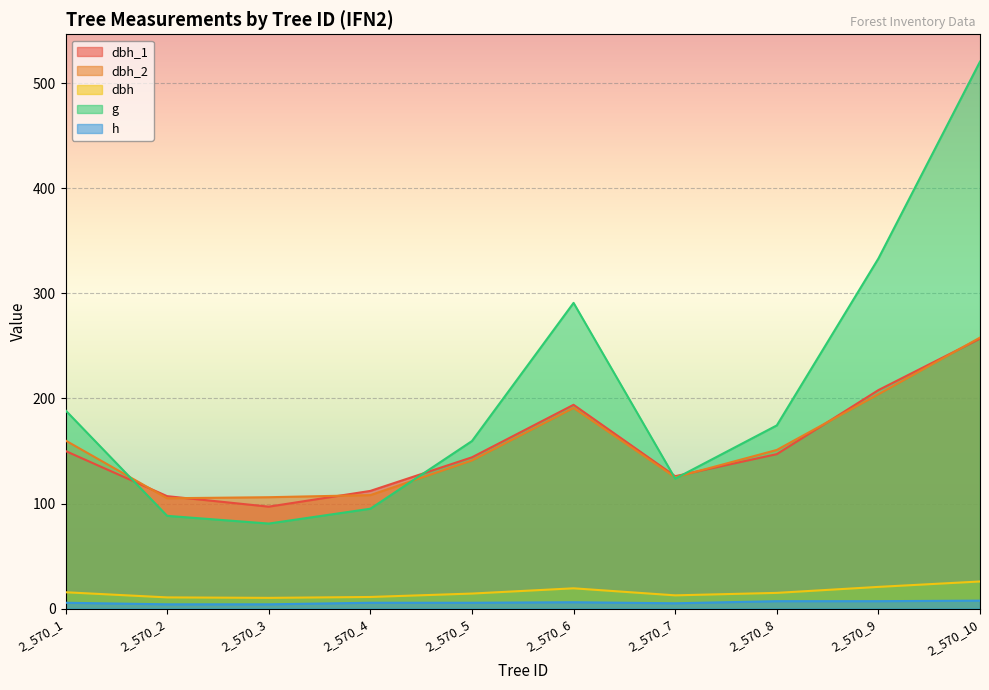

Does the chart display data point markers on the line(s)?

No